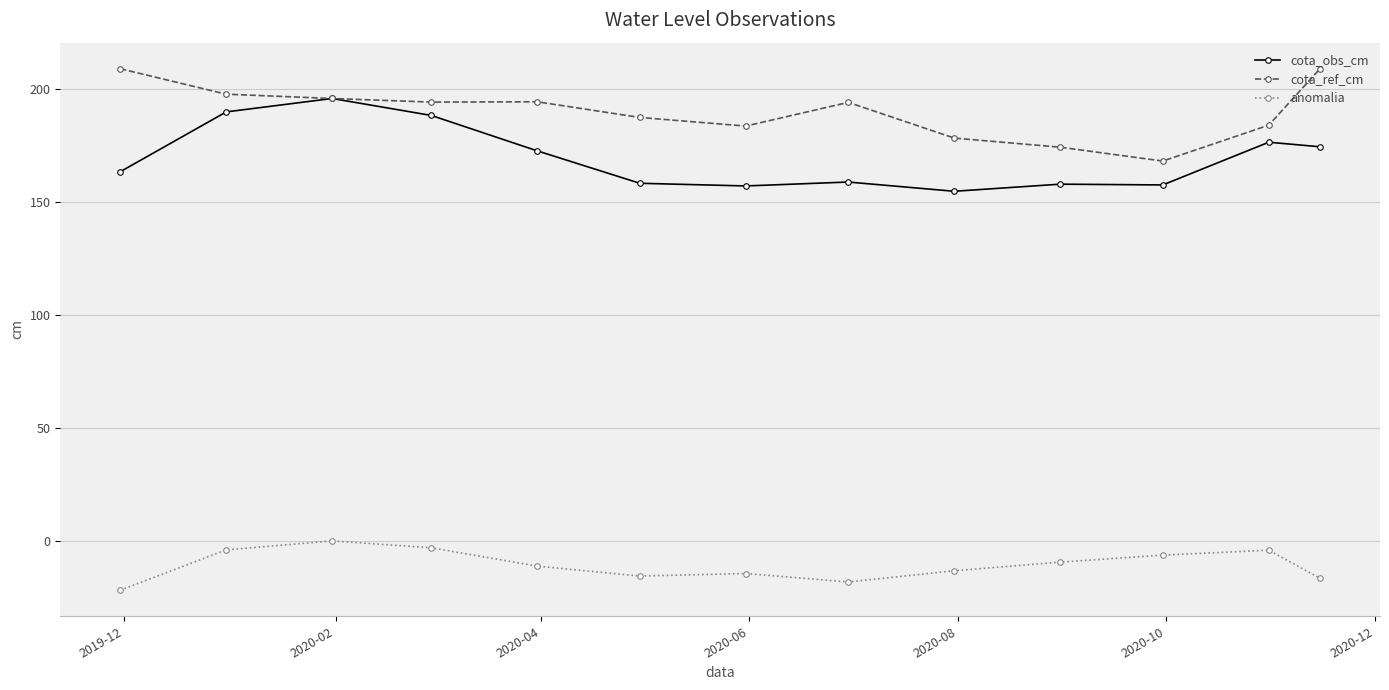

Which series has the largest total across all categories?

cota_ref_cm